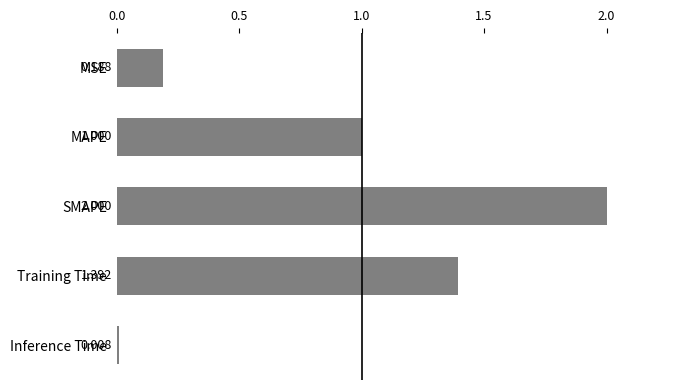

Does the chart contain stacked bars?

No